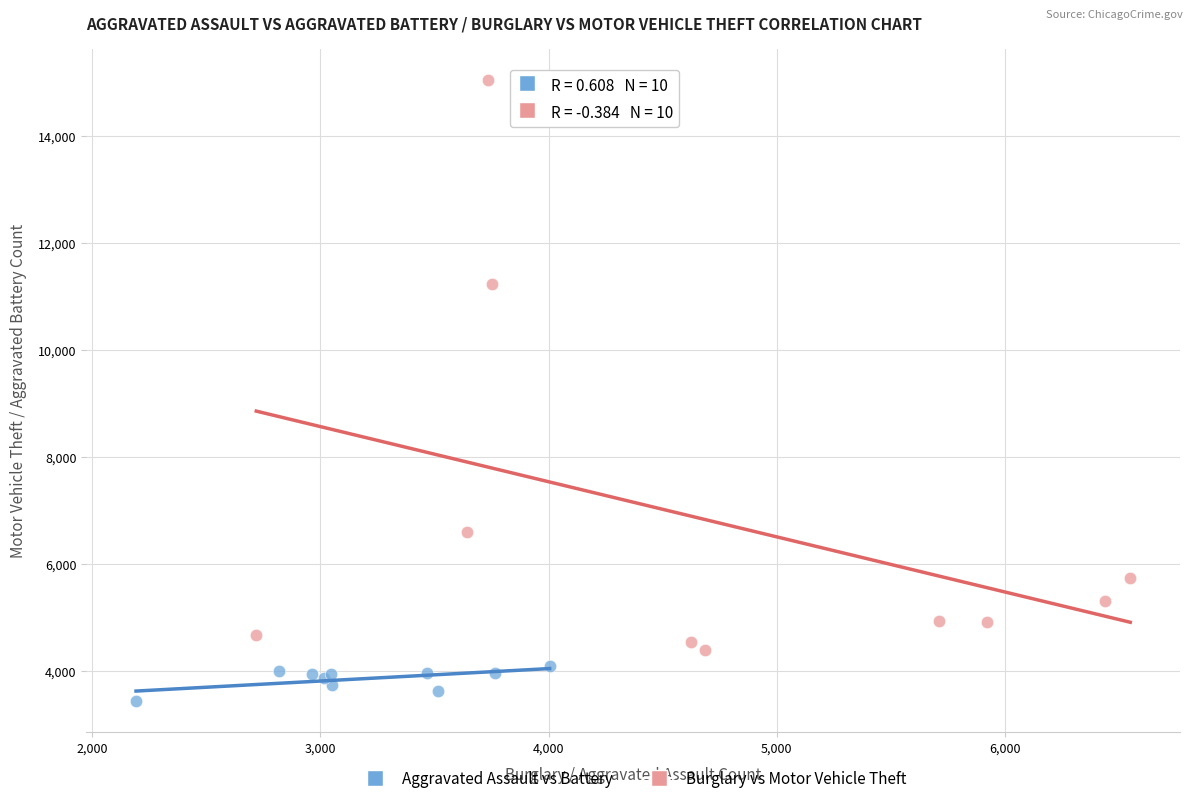

What are all the series names shown in the legend?

Aggravated Assault vs Battery, Burglary vs Motor Vehicle Theft